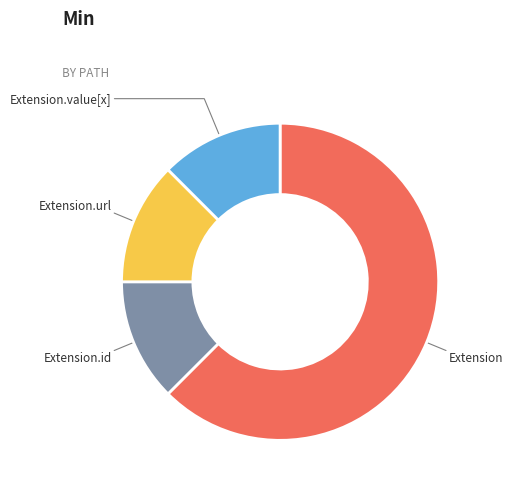

How many slices are in this pie chart?

4